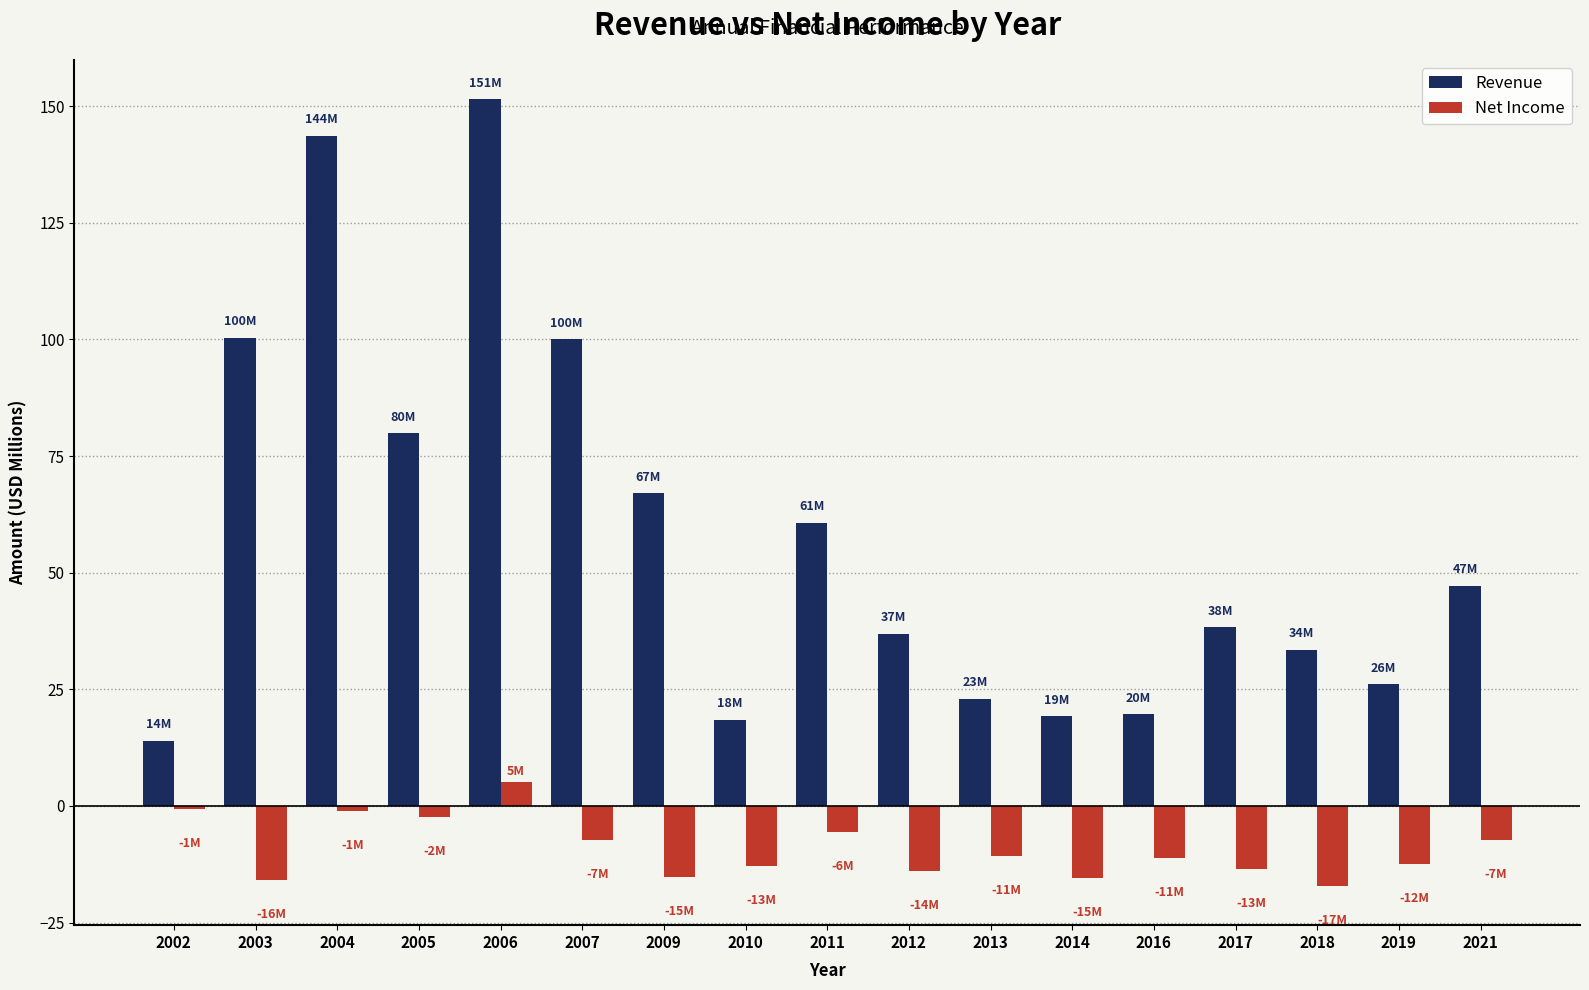

What is the spread (max minus min) of values at 2019?

38.6